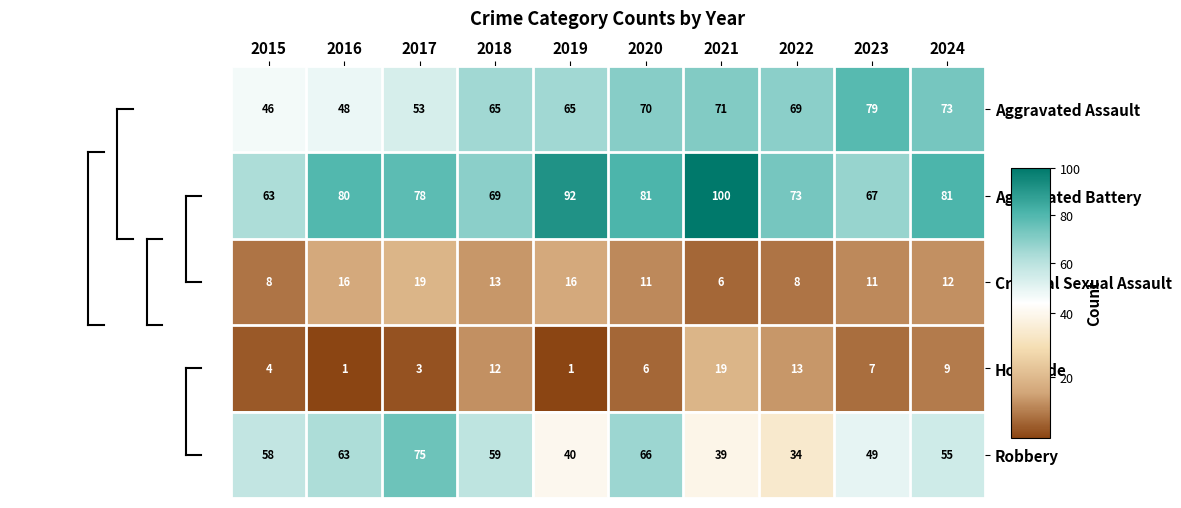

What is the difference between the second highest and minimum values in the Aggravated Battery series?

29